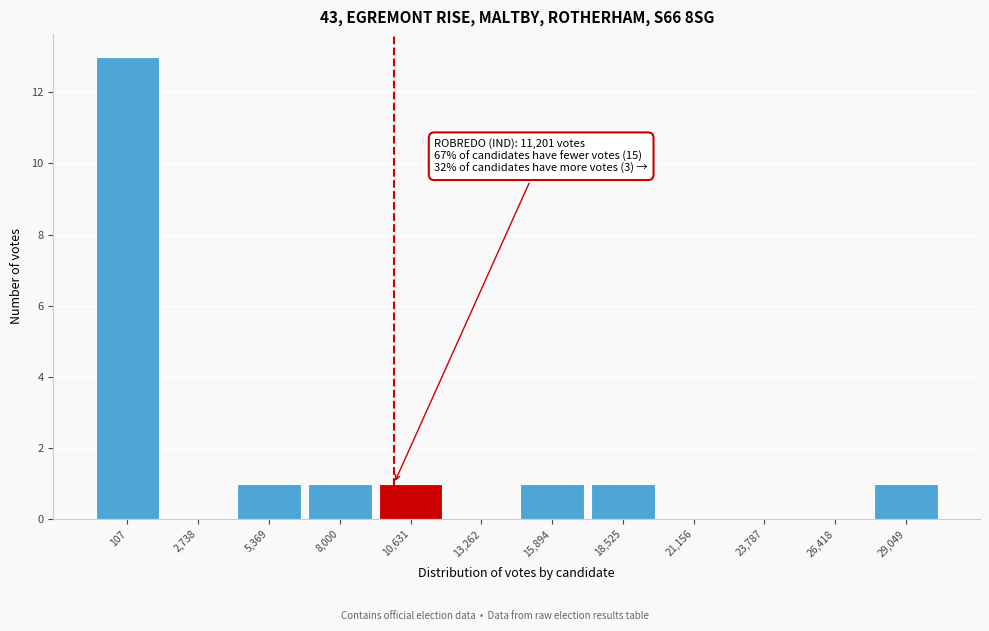

Reading right to left, what are all the values shown in this chart?

29,049=1	26,418=0	23,787=0	21,156=0	18,525=1	15,894=1	13,262=0	10,631=1	8,000=1	5,369=1	2,738=0	107=13